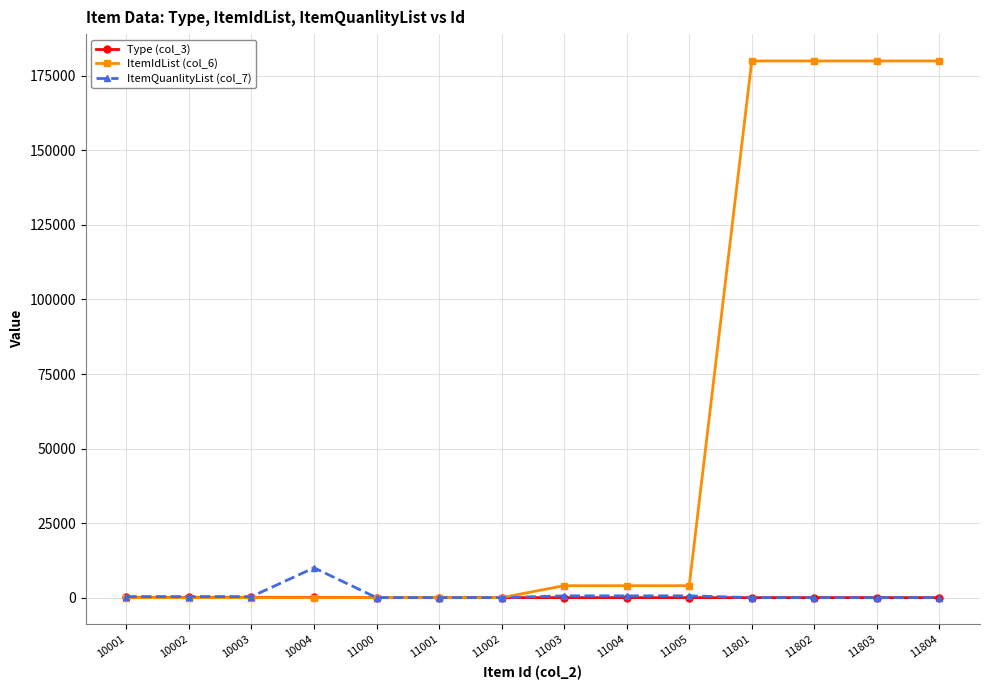

What is the value of the ItemQuanlityList (col_7) point at the 10th from the left?

600